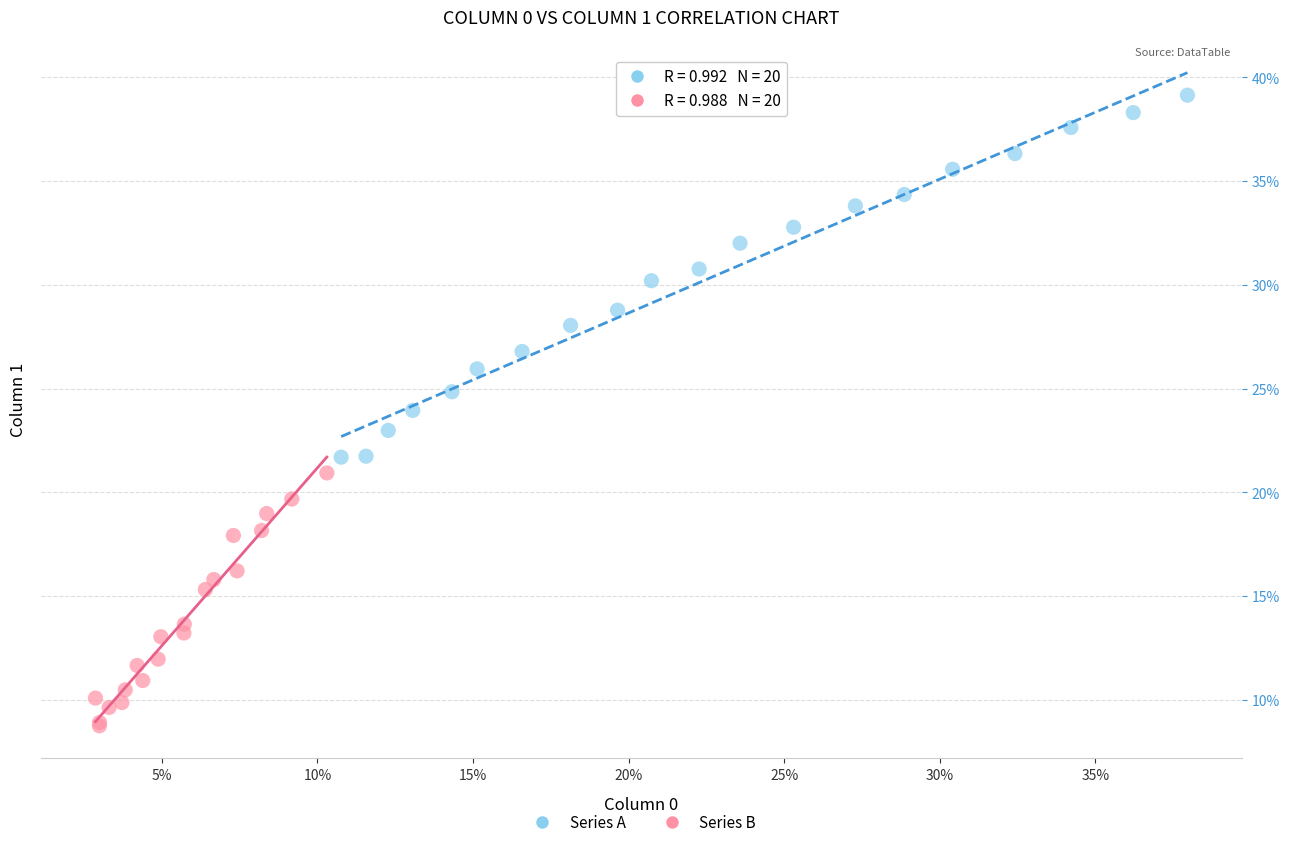

What are all the series names shown in the legend?

Series A, Series B